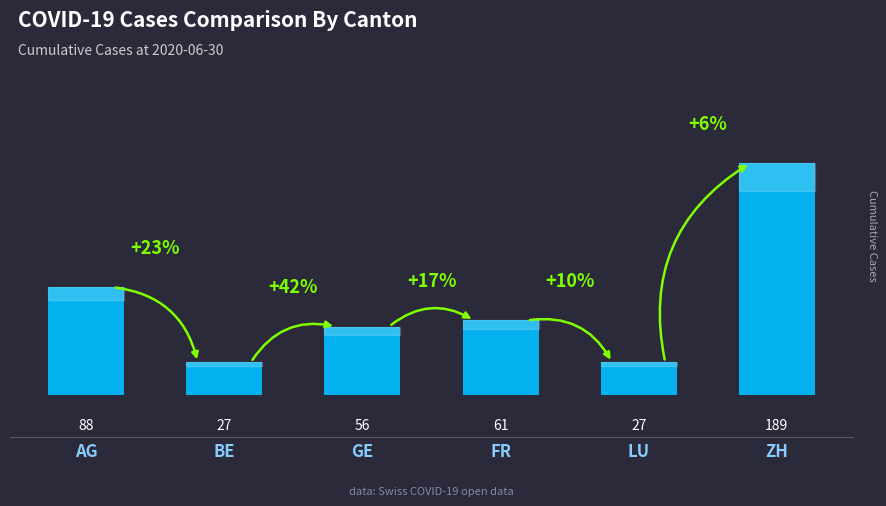

What is the greatest value displayed?

189